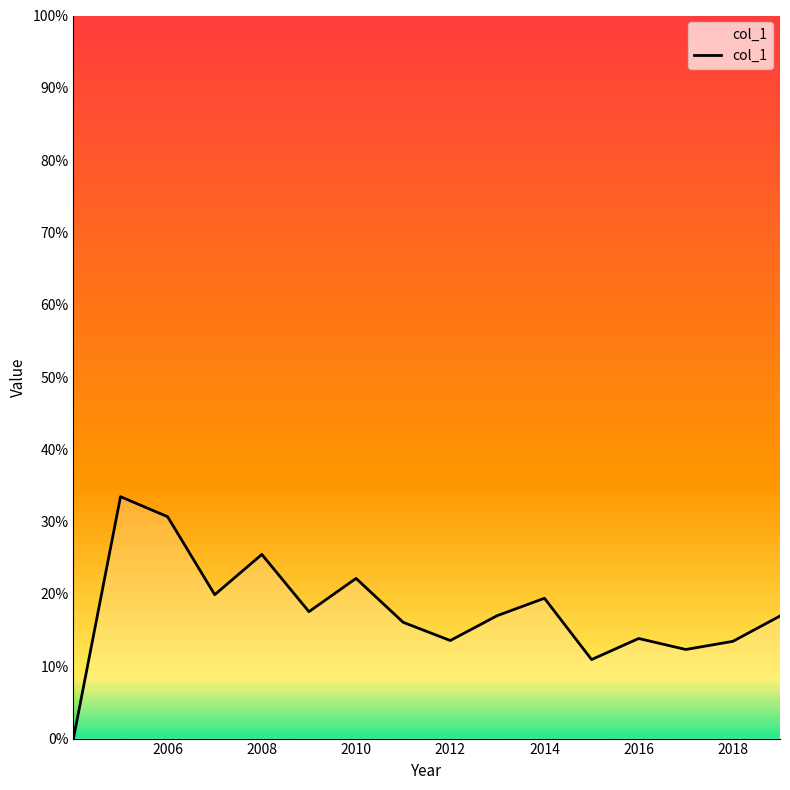

Does the chart display data point markers on the line(s)?

No